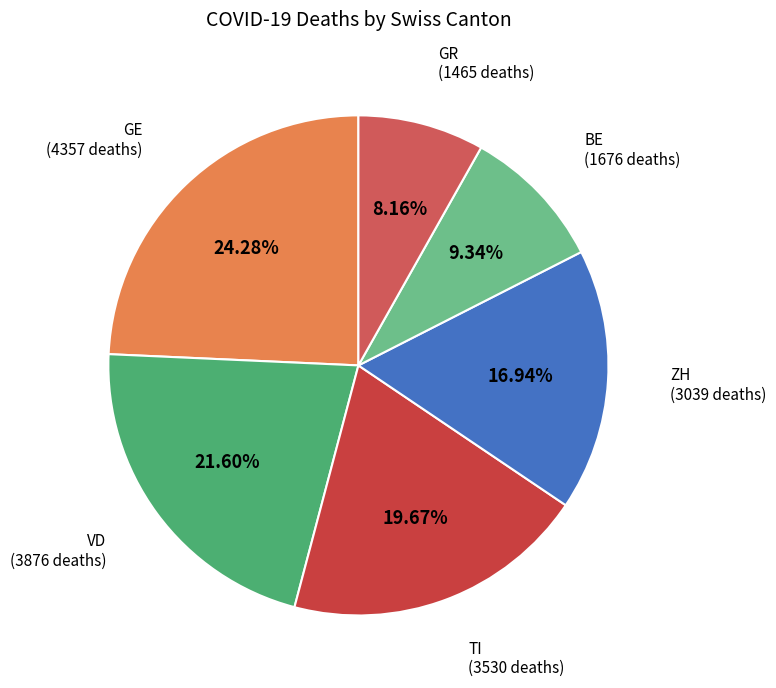

How many slices are in this pie chart?

6